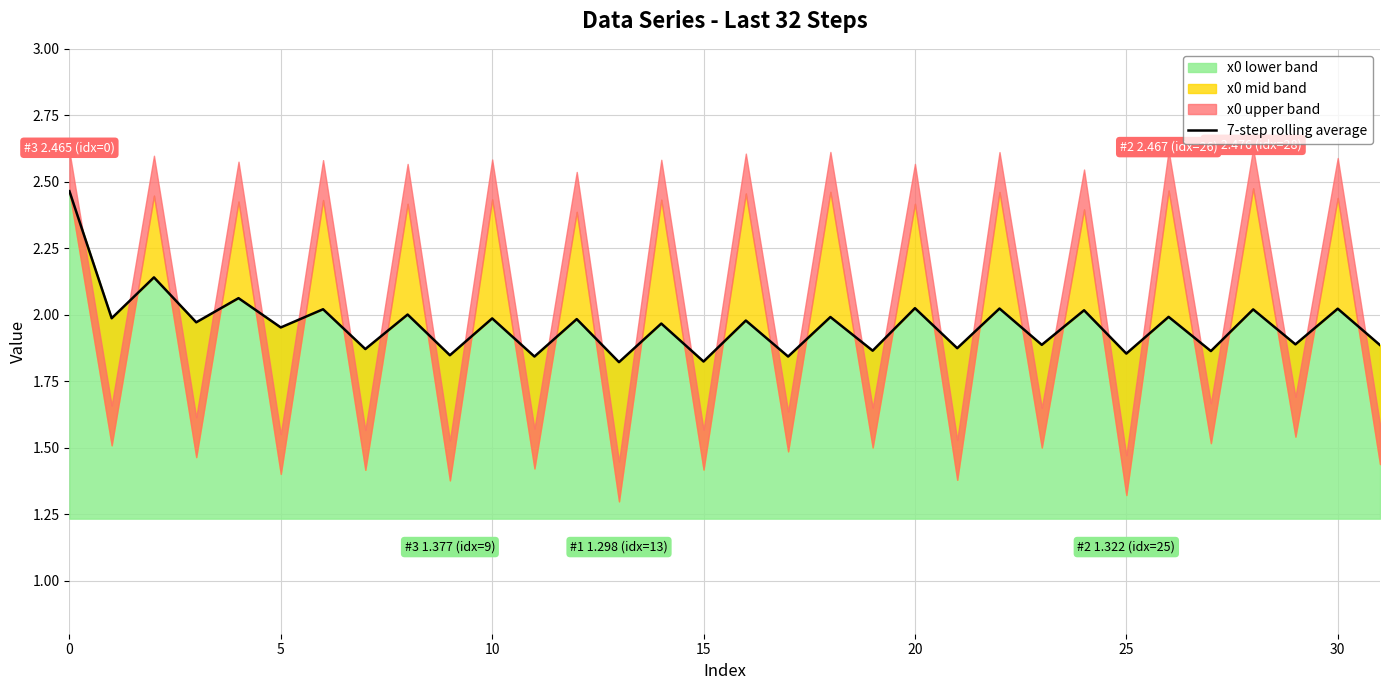

True or false: the data shows 1.9 at 21.

True